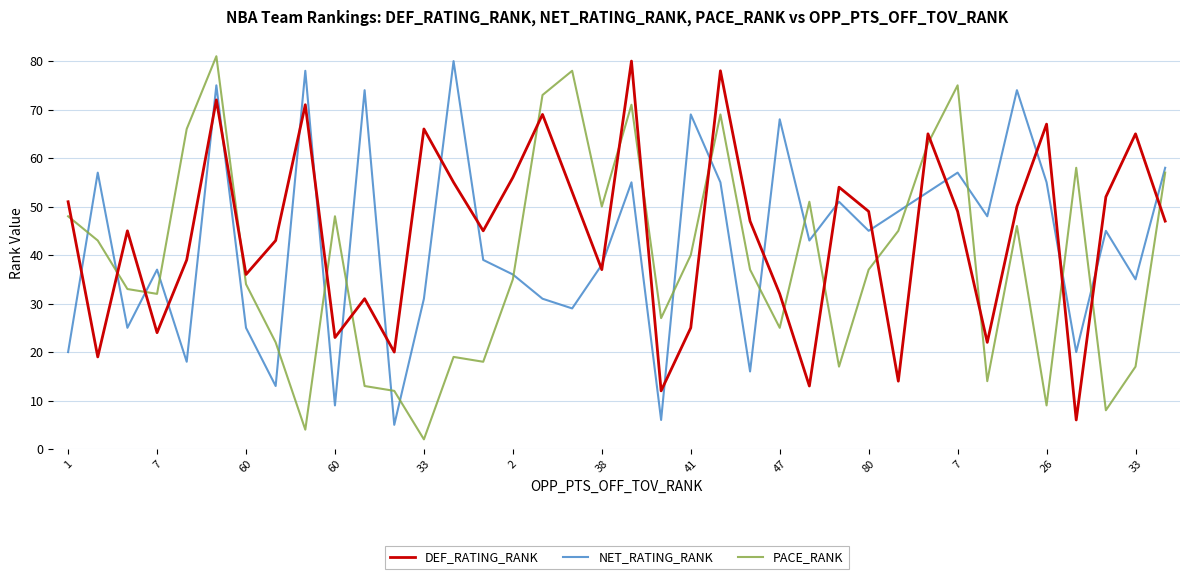

What is the greatest value displayed?

81